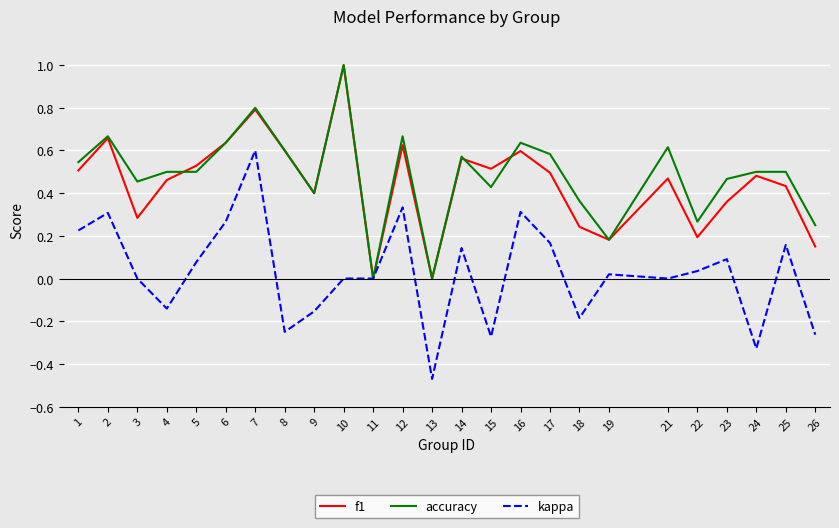

How many series are shown in this chart?

3